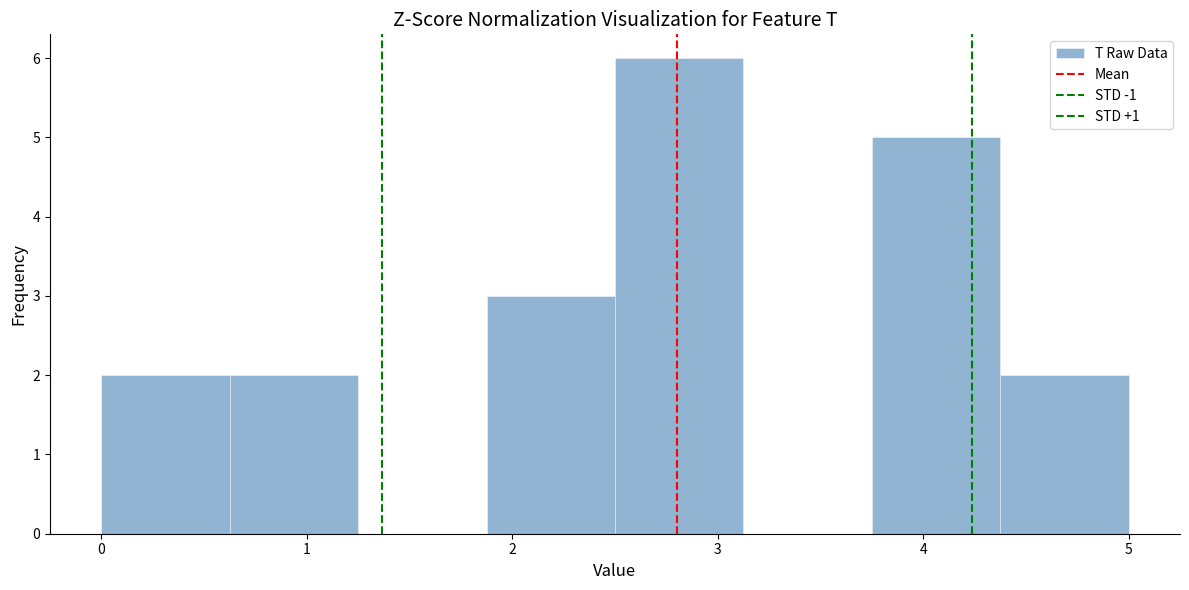

Over which range of the x-axis is the bar tallest?

2.5 to 3.1